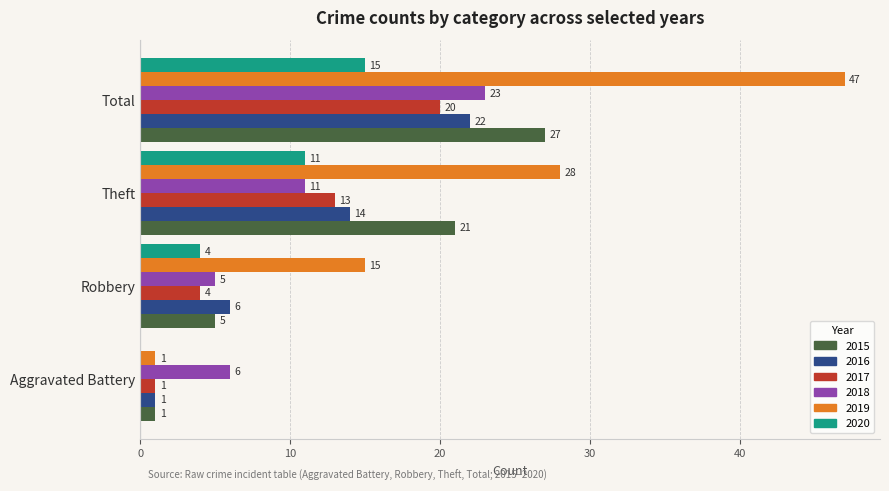

How many 2017 values are between 4 and 20?

3